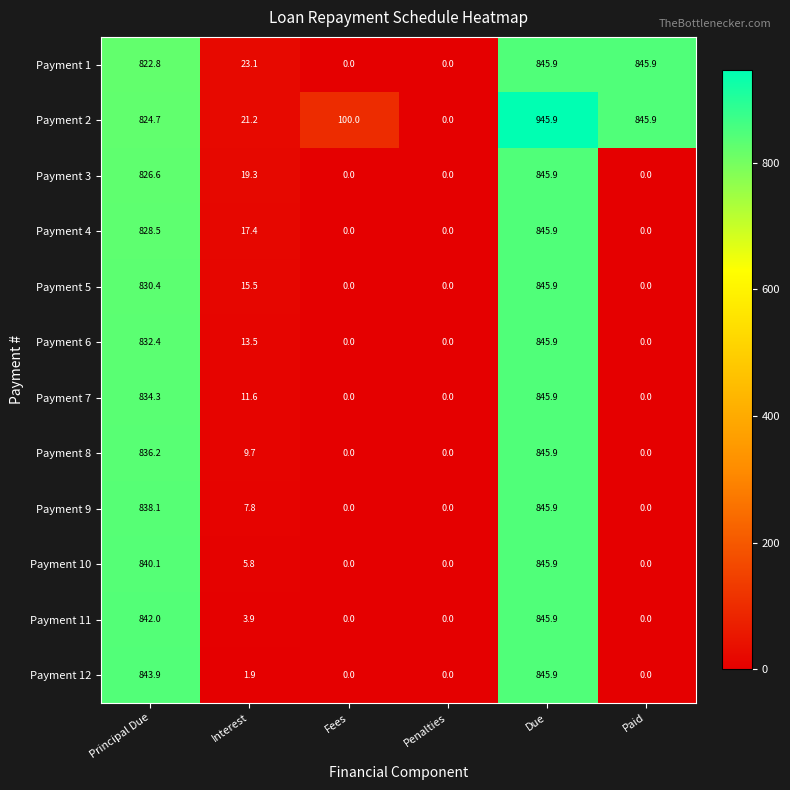

Which label corresponds to the largest value in the chart?

Due